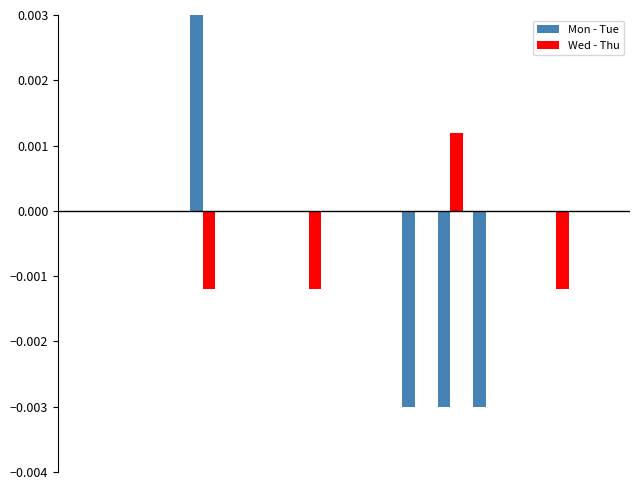

What are all the series names shown in the legend?

Mon - Tue, Wed - Thu